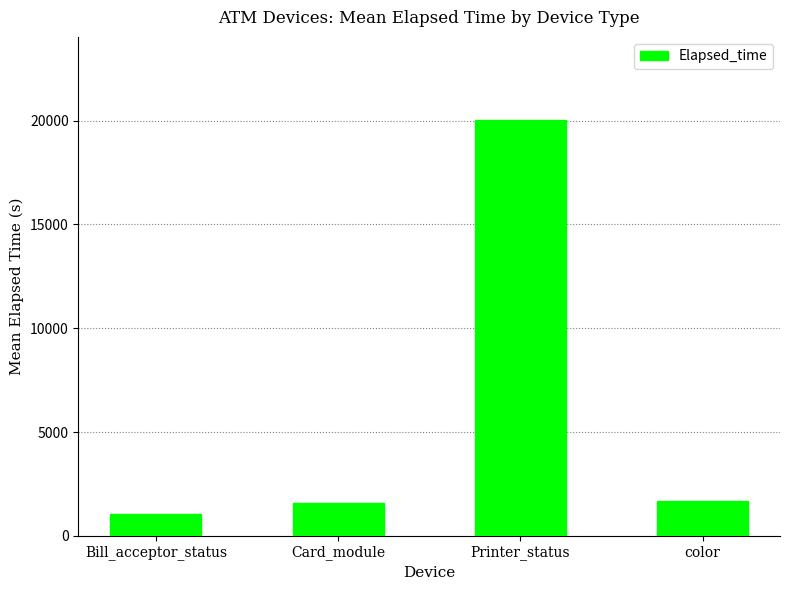

Read the value at Card_module.

1594.5